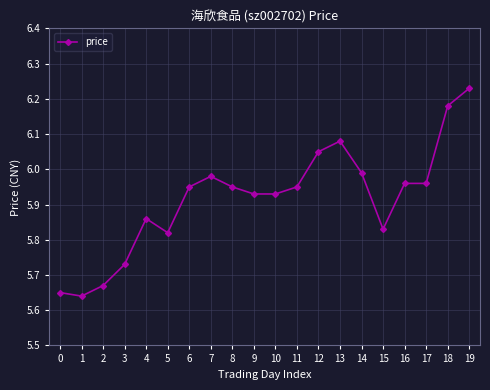

True or false: the data shows 9.0 at 5.

False